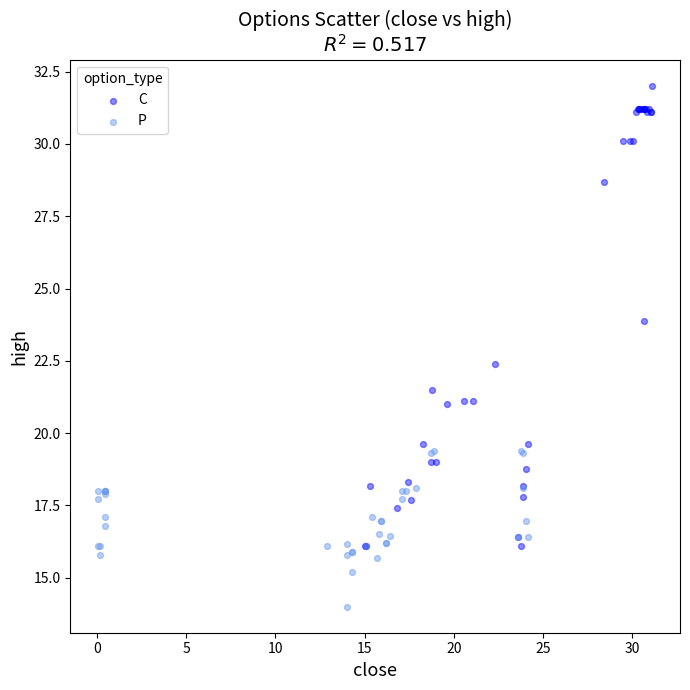

Which series contains the highest Y value?

C